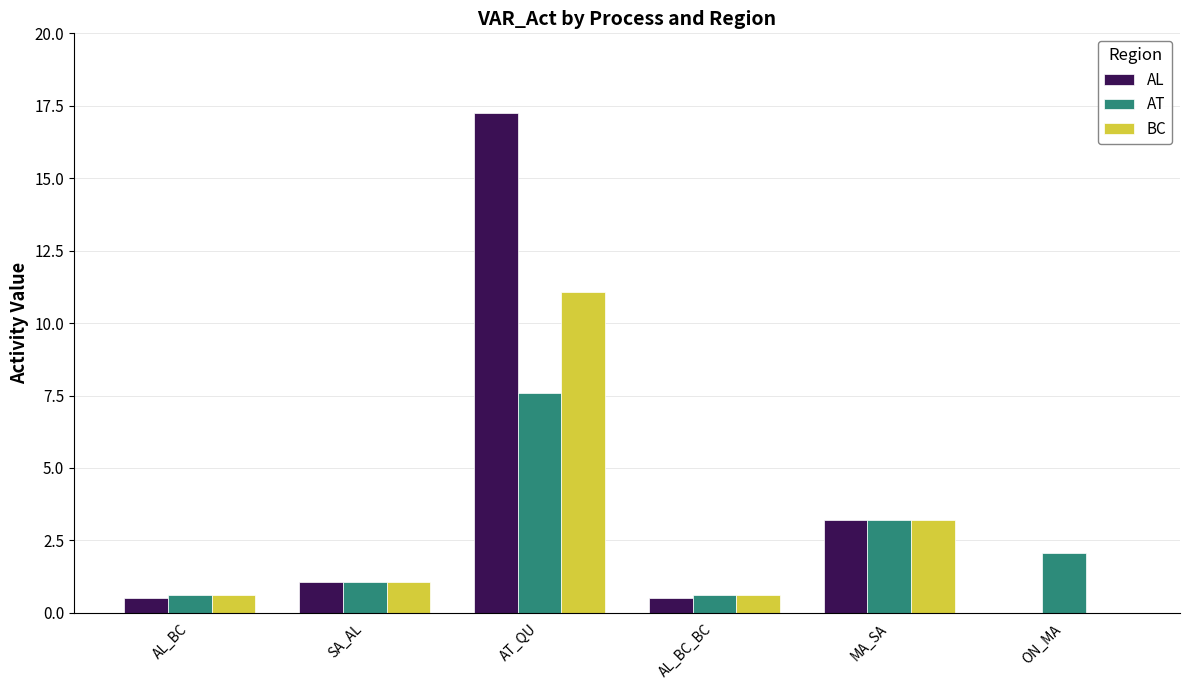

Reading left to right, transcribe all the data shown in this chart.

AL: 0.5	1.1	17.2	0.5	3.2	0.0
AT: 0.6	1.1	7.6	0.6	3.2	2.1
BC: 0.6	1.1	11.1	0.6	3.2	0.0